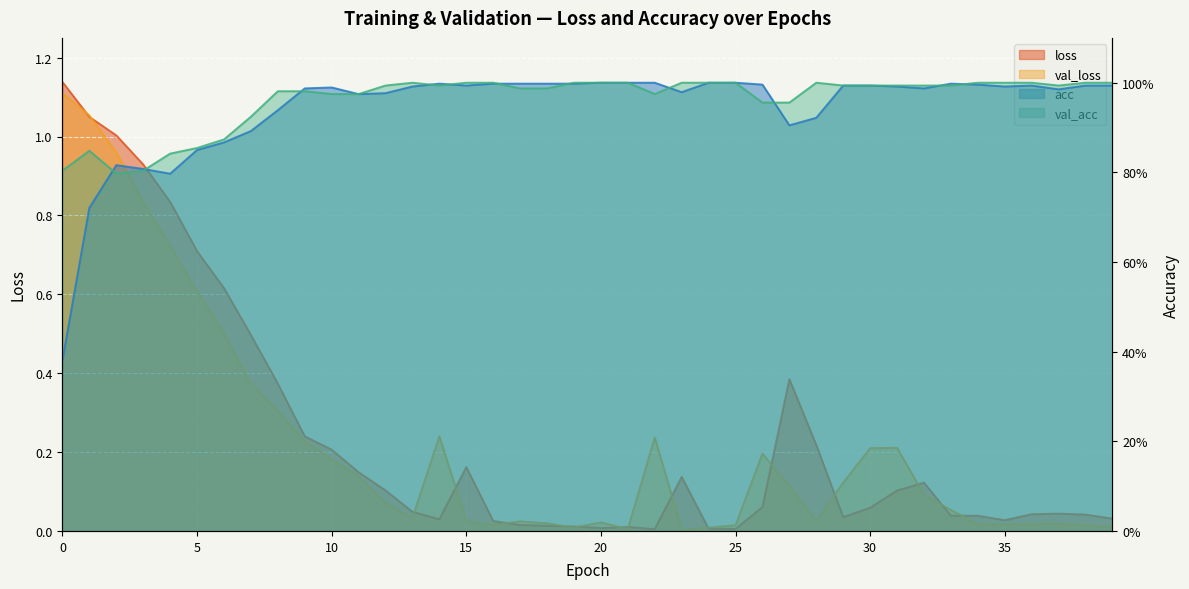

Which series changed the most between 5 and 9?

val_loss